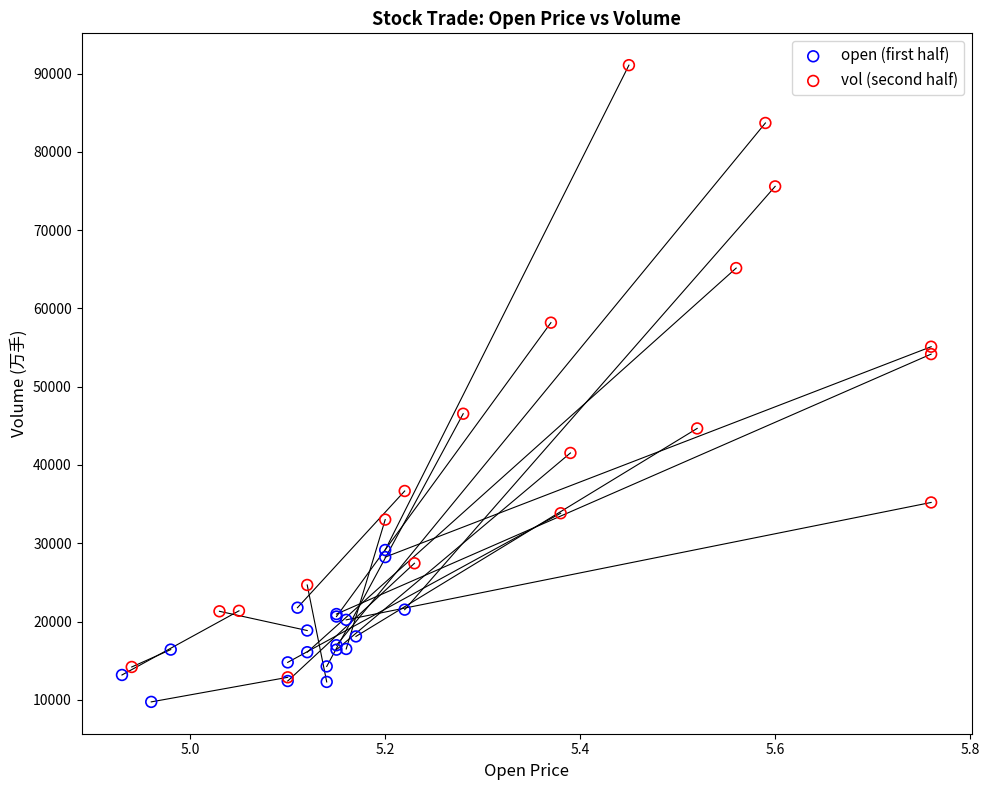

What are all the series names shown in the legend?

open (first half), vol (second half)